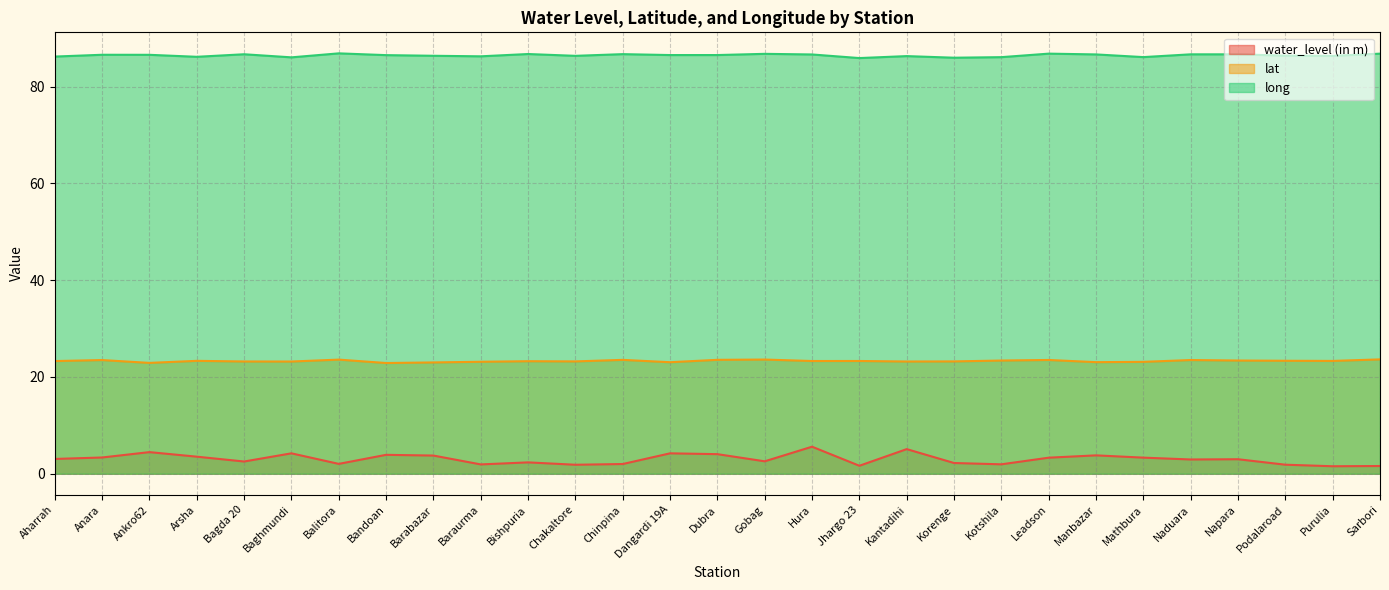

Which series has the largest total across all categories?

long